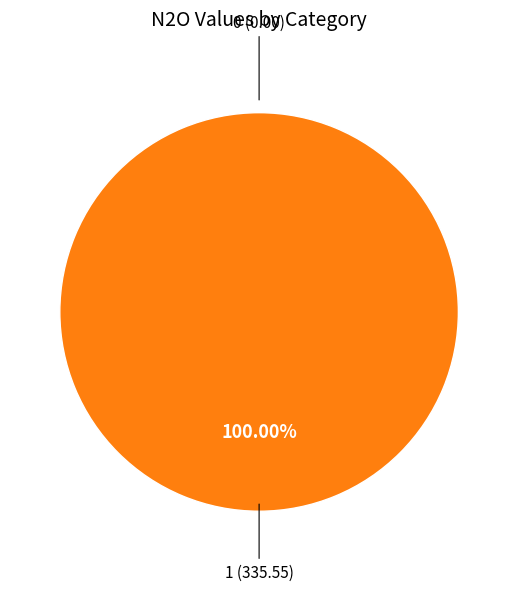

Is it true that 0 is 1% of the pie?

False